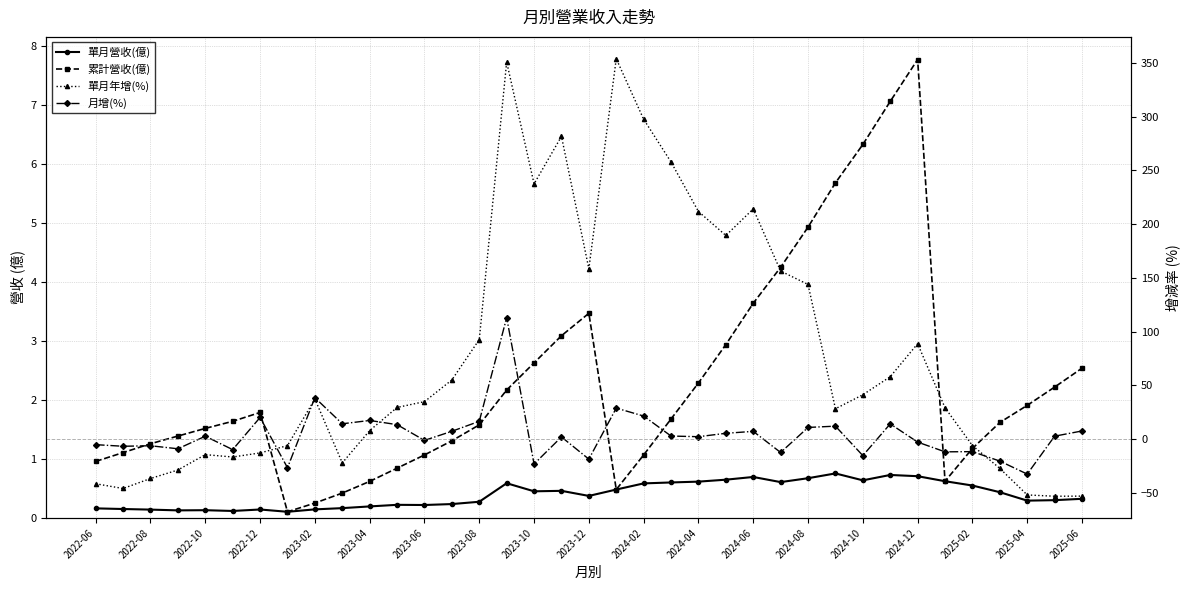

How many data points in 累計營收(億) are less than 1?

8